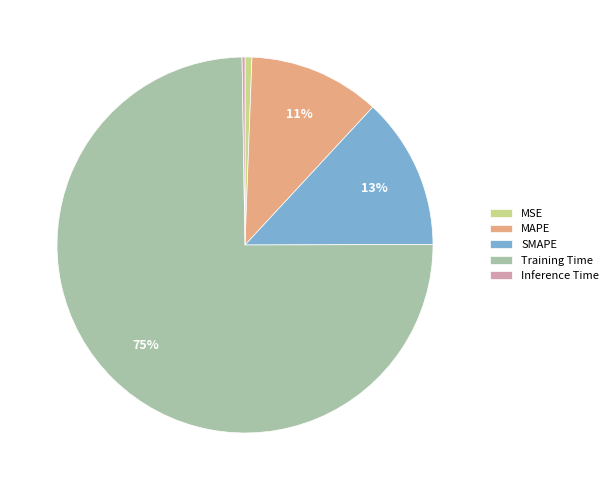

The Training Time slice represents 68% of the pie. True or false?

False